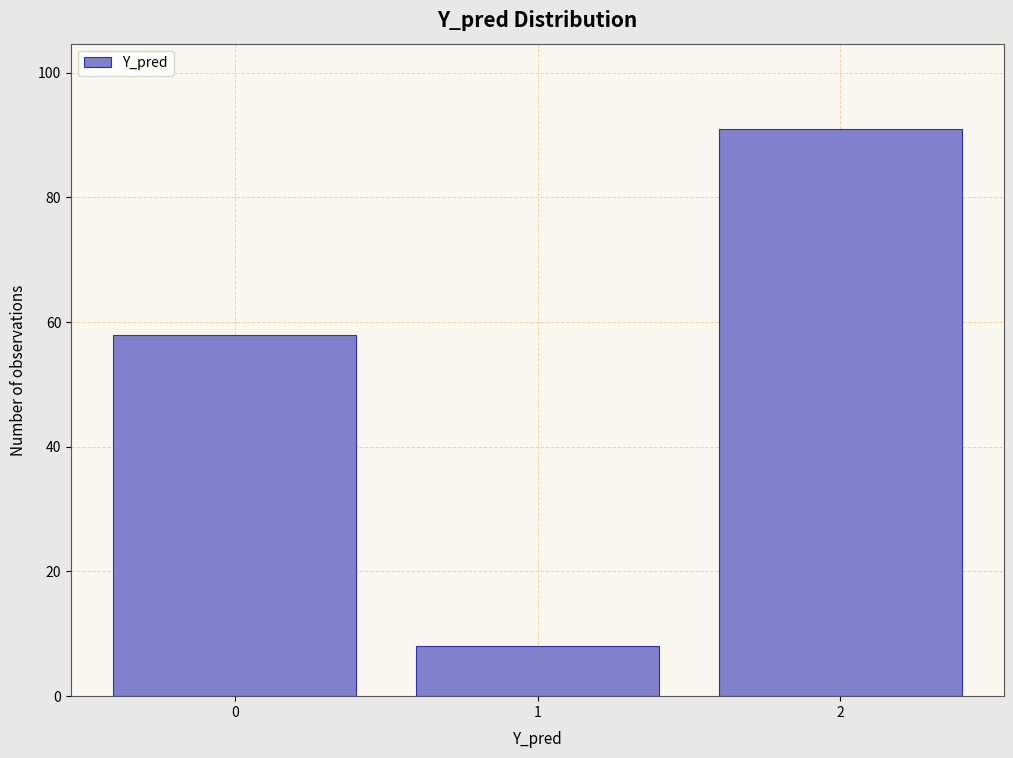

Reading left to right, extract all data points from this chart.

58	8	91